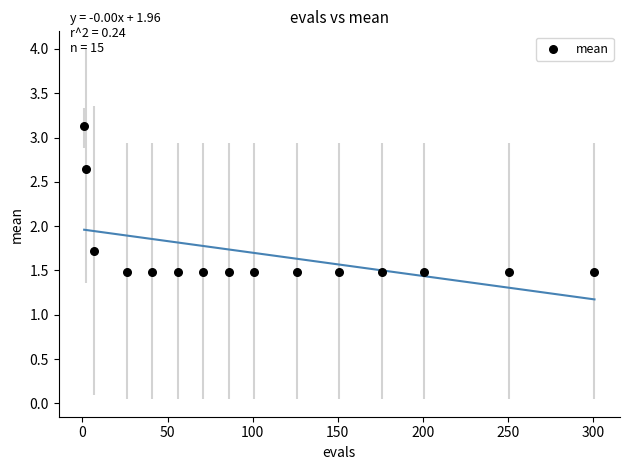

What Y value in the scatter plot is closest to 2?

1.7